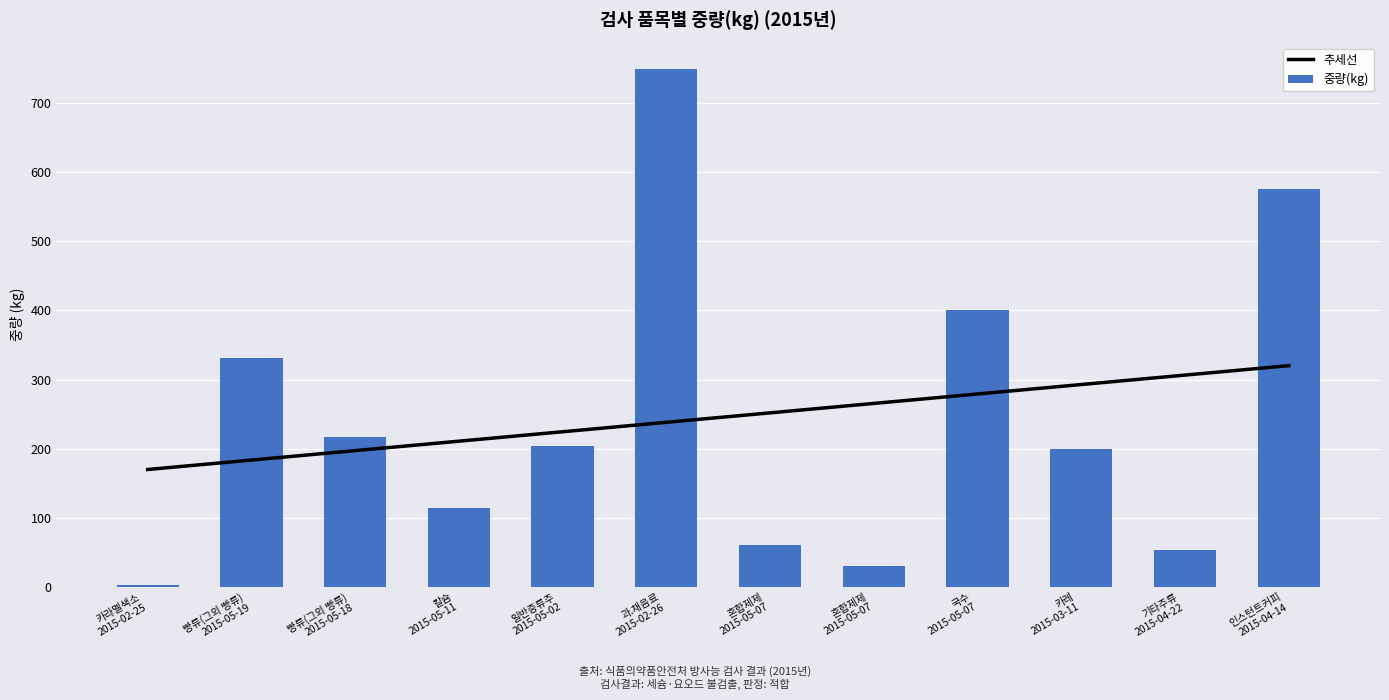

What is the label of the 2nd bar from the left?

빵류(그외 빵류)
2015-05-19